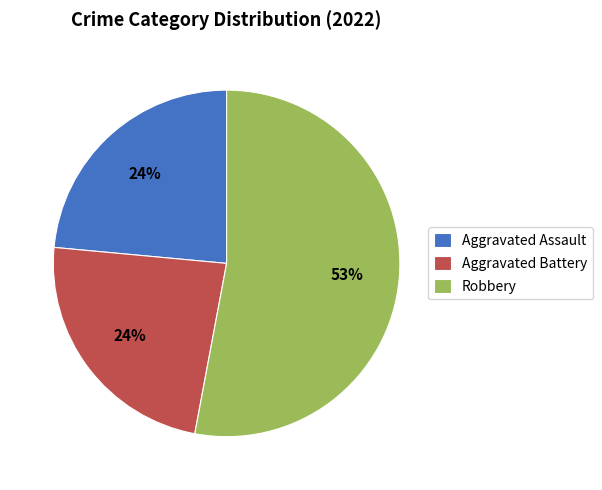

What is the largest slice in the pie chart?

Robbery